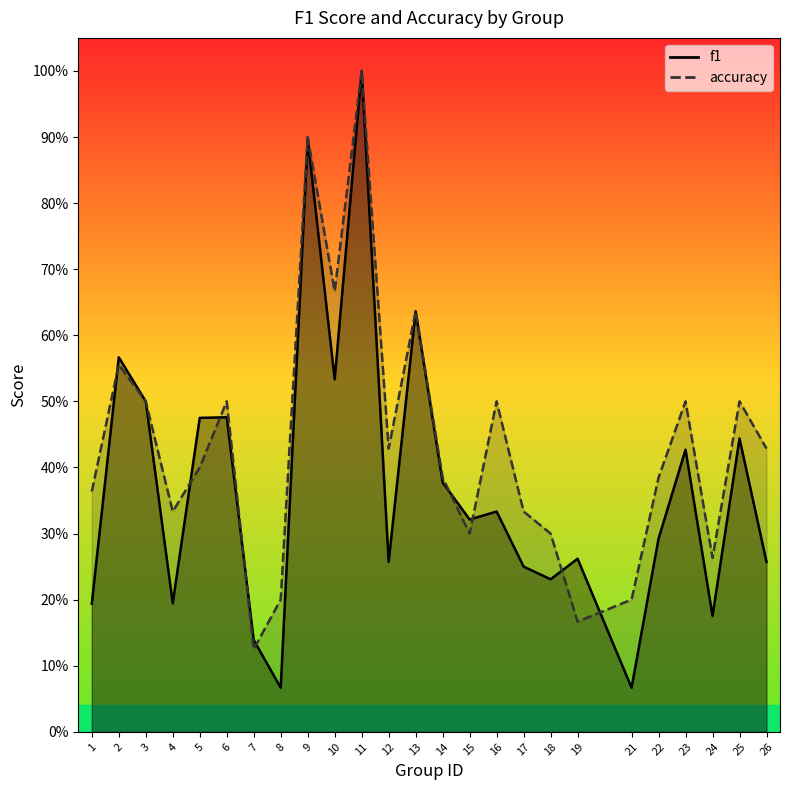

List the labels in order of accuracy value, largest first.

11, 9, 10, 13, 2, 3, 6, 16, 23, 25, 12, 26, 5, 14, 22, 1, 4, 17, 15, 18, 24, 8, 21, 19, 7